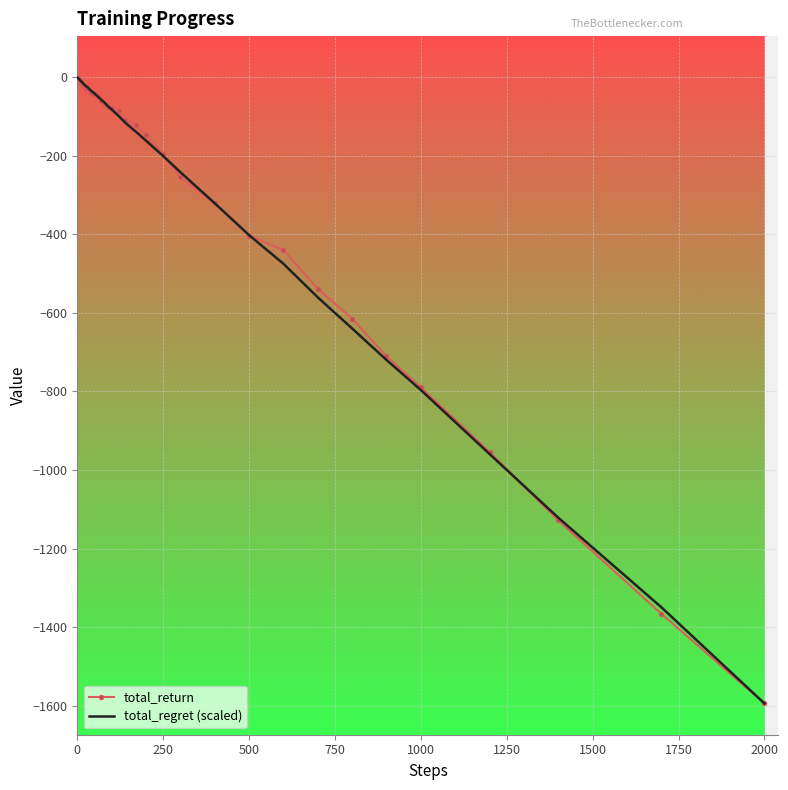

What is the difference between the maximum and minimum values in the total_regret (scaled) series?

1593.5